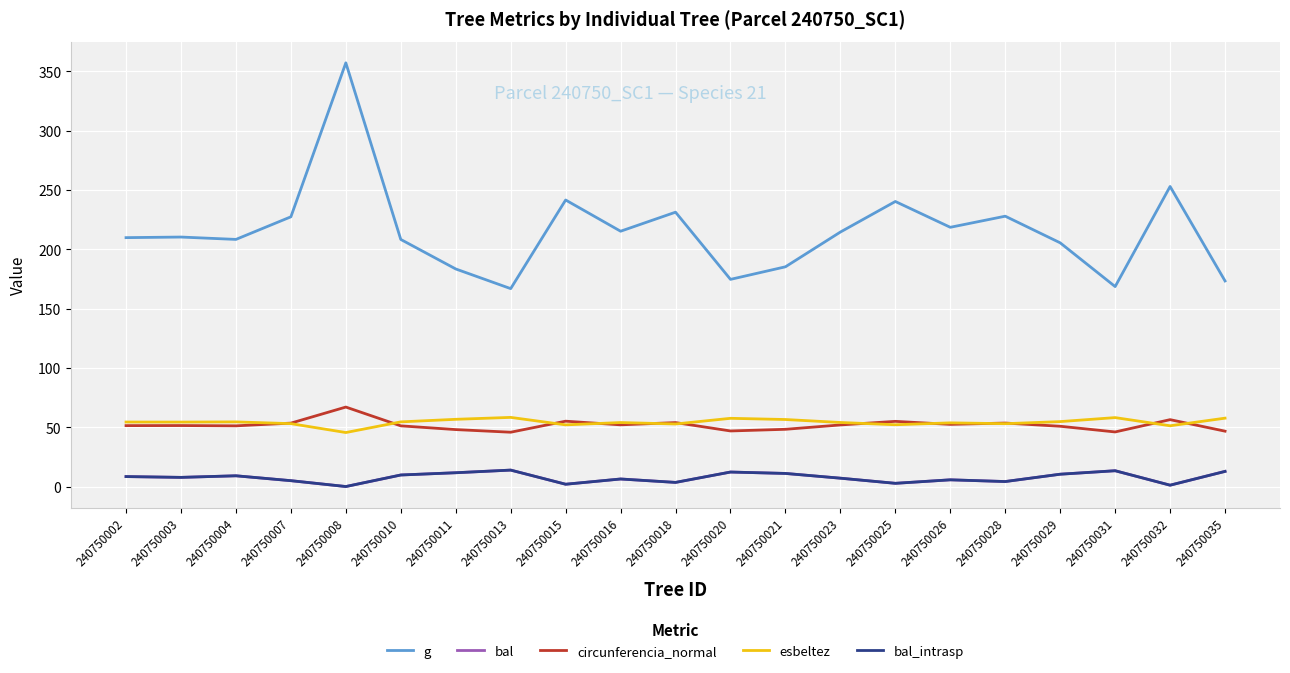

What is the sum of all bal_intrasp values?

157.6